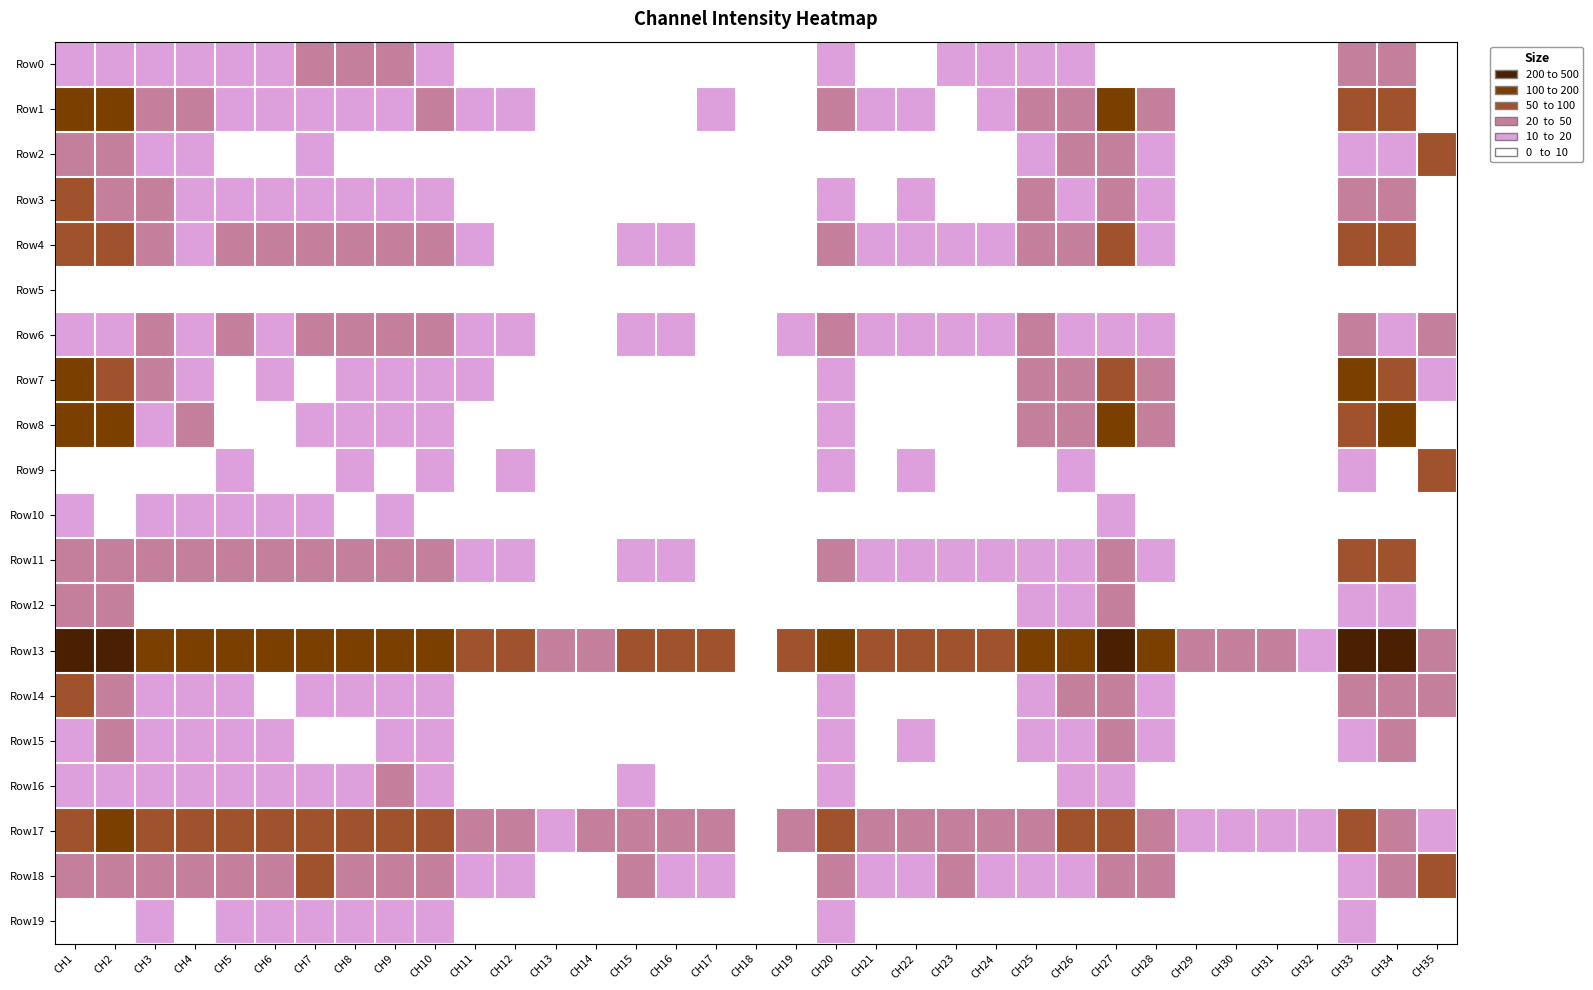

Reading left to right, list all the values displayed in this chart.

Row0: CH1=10.6	CH2=13.4	CH3=17.2	CH4=15.9	CH5=13.9	CH6=16.5	CH7=23.3	CH8=24.0	CH9=22.3	CH10=17.1	CH11=5.0	CH12=5.5	CH13=4.1	CH14=3.1	CH15=8.6	CH16=8.0	CH17=3.1	CH18=0.0	CH19=4.8	CH20=17.3	CH21=9.2	CH22=8.8	CH23=10.4	CH24=10.3	CH25=10.8	CH26=13.7	CH27=9.3	CH28=4.0	CH29=1.9	CH30=1.8	CH31=2.5	CH32=2.0	CH33=20.8	CH34=32.1	CH35=9.4
Row1: CH1=102.9	CH2=122.6	CH3=26.8	CH4=36.6	CH5=13.8	CH6=15.3	CH7=14.4	CH8=17.1	CH9=19.8	CH10=20.8	CH11=11.7	CH12=16.3	CH13=5.0	CH14=5.5	CH15=9.0	CH16=10.0	CH17=10.6	CH18=0.0	CH19=6.4	CH20=21.0	CH21=12.3	CH22=14.7	CH23=9.4	CH24=10.7	CH25=34.2	CH26=48.7	CH27=101.2	CH28=37.1	CH29=4.7	CH30=4.0	CH31=3.6	CH32=3.3	CH33=58.3	CH34=63.0	CH35=1.6
Row2: CH1=27.5	CH2=32.8	CH3=14.7	CH4=11.9	CH5=8.9	CH6=7.1	CH7=10.4	CH8=8.0	CH9=9.0	CH10=8.0	CH11=5.8	CH12=4.2	CH13=2.4	CH14=2.0	CH15=4.7	CH16=4.1	CH17=4.1	CH18=0.0	CH19=3.0	CH20=8.1	CH21=6.3	CH22=7.3	CH23=6.1	CH24=4.9	CH25=16.0	CH26=23.1	CH27=26.4	CH28=12.1	CH29=1.6	CH30=1.7	CH31=1.8	CH32=1.4	CH33=10.5	CH34=15.8	CH35=54.5
Row3: CH1=56.7	CH2=34.4	CH3=21.0	CH4=17.8	CH5=16.8	CH6=17.3	CH7=16.0	CH8=19.1	CH9=18.3	CH10=18.7	CH11=8.2	CH12=9.0	CH13=3.0	CH14=3.2	CH15=7.7	CH16=9.2	CH17=5.5	CH18=0.0	CH19=7.3	CH20=16.5	CH21=9.1	CH22=11.2	CH23=9.7	CH24=9.9	CH25=26.2	CH26=14.4	CH27=29.9	CH28=16.4	CH29=2.8	CH30=2.9	CH31=2.8	CH32=2.7	CH33=40.5	CH34=30.6	CH35=3.4
Row4: CH1=71.9	CH2=81.3	CH3=29.1	CH4=18.8	CH5=21.9	CH6=20.1	CH7=27.3	CH8=30.4	CH9=30.8	CH10=27.1	CH11=12.0	CH12=7.2	CH13=5.5	CH14=5.0	CH15=13.8	CH16=14.2	CH17=7.7	CH18=0.0	CH19=8.4	CH20=27.4	CH21=14.7	CH22=11.0	CH23=15.1	CH24=15.3	CH25=28.5	CH26=20.0	CH27=59.0	CH28=19.3	CH29=3.9	CH30=2.4	CH31=3.7	CH32=3.9	CH33=50.3	CH34=73.6	CH35=2.2
Row5: CH1=5.8	CH2=7.2	CH3=8.9	CH4=8.8	CH5=9.2	CH6=7.8	CH7=9.1	CH8=8.4	CH9=8.8	CH10=8.3	CH11=3.9	CH12=4.0	CH13=2.8	CH14=2.3	CH15=4.5	CH16=3.9	CH17=3.1	CH18=0.0	CH19=2.6	CH20=8.3	CH21=6.8	CH22=5.2	CH23=5.6	CH24=5.1	CH25=4.9	CH26=5.3	CH27=8.5	CH28=3.7	CH29=2.1	CH30=1.5	CH31=1.9	CH32=1.3	CH33=3.8	CH34=3.0	CH35=5.3
Row6: CH1=15.3	CH2=17.4	CH3=23.0	CH4=18.9	CH5=22.4	CH6=19.3	CH7=29.8	CH8=25.5	CH9=30.3	CH10=29.7	CH11=10.5	CH12=10.4	CH13=7.5	CH14=5.8	CH15=19.1	CH16=14.8	CH17=9.8	CH18=0.0	CH19=16.2	CH20=27.7	CH21=17.8	CH22=12.0	CH23=19.0	CH24=14.7	CH25=29.5	CH26=14.3	CH27=16.3	CH28=12.3	CH29=6.7	CH30=5.0	CH31=6.5	CH32=4.9	CH33=34.7	CH34=18.6	CH35=30.9
Row7: CH1=114.9	CH2=86.9	CH3=32.0	CH4=17.2	CH5=8.5	CH6=10.7	CH7=9.6	CH8=13.3	CH9=10.8	CH10=11.3	CH11=11.9	CH12=6.7	CH13=3.1	CH14=2.8	CH15=5.8	CH16=7.0	CH17=7.4	CH18=0.0	CH19=4.4	CH20=10.9	CH21=9.1	CH22=5.8	CH23=5.8	CH24=7.2	CH25=47.9	CH26=23.8	CH27=71.8	CH28=25.4	CH29=2.8	CH30=2.0	CH31=1.9	CH32=2.4	CH33=118.8	CH34=79.9	CH35=10.8
Row8: CH1=160.2	CH2=129.2	CH3=17.6	CH4=22.6	CH5=9.5	CH6=9.0	CH7=13.4	CH8=15.2	CH9=15.7	CH10=15.3	CH11=9.1	CH12=9.9	CH13=2.9	CH14=2.4	CH15=5.4	CH16=5.2	CH17=8.0	CH18=0.0	CH19=3.5	CH20=16.1	CH21=7.6	CH22=8.6	CH23=7.0	CH24=6.0	CH25=31.3	CH26=30.8	CH27=119.7	CH28=26.9	CH29=2.3	CH30=2.2	CH31=1.9	CH32=1.6	CH33=77.2	CH34=119.1	CH35=2.6
Row9: CH1=6.6	CH2=7.7	CH3=7.2	CH4=9.0	CH5=10.5	CH6=5.1	CH7=8.3	CH8=11.8	CH9=6.1	CH10=10.2	CH11=5.1	CH12=14.2	CH13=1.7	CH14=2.2	CH15=3.2	CH16=3.2	CH17=2.1	CH18=0.0	CH19=2.3	CH20=10.6	CH21=8.8	CH22=12.1	CH23=8.5	CH24=6.6	CH25=5.1	CH26=17.0	CH27=5.7	CH28=4.6	CH29=1.2	CH30=1.9	CH31=1.2	CH32=1.4	CH33=17.4	CH34=7.2	CH35=53.0
Row10: CH1=11.3	CH2=9.9	CH3=14.1	CH4=12.0	CH5=11.7	CH6=10.3	CH7=10.9	CH8=9.6	CH9=10.4	CH10=9.4	CH11=6.1	CH12=6.1	CH13=2.8	CH14=3.1	CH15=5.2	CH16=5.2	CH17=5.0	CH18=0.0	CH19=3.1	CH20=9.6	CH21=7.6	CH22=7.6	CH23=6.8	CH24=6.5	CH25=8.2	CH26=8.3	CH27=10.7	CH28=8.1	CH29=2.2	CH30=2.0	CH31=1.8	CH32=1.9	CH33=4.0	CH34=5.6	CH35=2.3
Row11: CH1=28.8	CH2=36.0	CH3=29.3	CH4=35.1	CH5=21.2	CH6=21.6	CH7=20.3	CH8=20.7	CH9=32.0	CH10=32.3	CH11=10.5	CH12=10.8	CH13=6.6	CH14=5.2	CH15=12.2	CH16=11.8	CH17=9.1	CH18=0.0	CH19=8.4	CH20=31.9	CH21=15.9	CH22=13.5	CH23=14.9	CH24=13.8	CH25=14.4	CH26=17.6	CH27=31.3	CH28=13.9	CH29=6.2	CH30=4.7	CH31=4.5	CH32=3.9	CH33=56.1	CH34=56.9	CH35=8.5
Row12: CH1=30.9	CH2=30.3	CH3=9.5	CH4=9.8	CH5=6.5	CH6=5.5	CH7=7.0	CH8=6.7	CH9=8.2	CH10=7.8	CH11=5.0	CH12=5.1	CH13=2.4	CH14=1.8	CH15=4.2	CH16=3.3	CH17=4.2	CH18=0.0	CH19=2.9	CH20=8.0	CH21=4.9	CH22=4.5	CH23=4.7	CH24=3.9	CH25=11.4	CH26=11.2	CH27=24.2	CH28=8.6	CH29=1.8	CH30=1.6	CH31=1.6	CH32=1.1	CH33=14.7	CH34=10.5	CH35=5.4
Row13: CH1=414.3	CH2=395.6	CH3=153.8	CH4=139.7	CH5=130.9	CH6=121.4	CH7=138.8	CH8=147.0	CH9=120.2	CH10=128.6	CH11=92.7	CH12=92.8	CH13=27.9	CH14=35.3	CH15=83.2	CH16=55.7	CH17=80.9	CH18=0.0	CH19=61.6	CH20=116.2	CH21=92.3	CH22=84.5	CH23=83.0	CH24=77.5	CH25=165.5	CH26=169.7	CH27=339.8	CH28=140.7	CH29=31.2	CH30=35.3	CH31=34.7	CH32=18.7	CH33=455.9	CH34=237.0	CH35=20.4
Row14: CH1=51.6	CH2=38.6	CH3=15.8	CH4=11.7	CH5=11.0	CH6=8.3	CH7=15.2	CH8=15.7	CH9=13.9	CH10=15.0	CH11=6.6	CH12=5.6	CH13=3.5	CH14=2.3	CH15=8.1	CH16=7.3	CH17=5.0	CH18=0.0	CH19=3.7	CH20=12.0	CH21=8.0	CH22=5.8	CH23=8.7	CH24=6.4	CH25=19.1	CH26=21.2	CH27=40.9	CH28=12.7	CH29=2.6	CH30=1.9	CH31=3.0	CH32=1.8	CH33=39.5	CH34=22.3	CH35=24.1
Row15: CH1=19.0	CH2=33.5	CH3=17.9	CH4=17.9	CH5=12.7	CH6=10.2	CH7=9.6	CH8=9.6	CH9=11.7	CH10=11.3	CH11=7.3	CH12=8.0	CH13=3.0	CH14=3.0	CH15=4.9	CH16=4.5	CH17=5.3	CH18=0.0	CH19=3.0	CH20=11.3	CH21=9.3	CH22=11.4	CH23=6.7	CH24=8.1	CH25=11.0	CH26=17.8	CH27=23.1	CH28=11.9	CH29=2.6	CH30=2.0	CH31=1.7	CH32=1.6	CH33=11.0	CH34=20.9	CH35=7.8
Row16: CH1=15.3	CH2=15.9	CH3=11.1	CH4=12.9	CH5=11.2	CH6=12.7	CH7=17.6	CH8=15.5	CH9=21.2	CH10=18.3	CH11=4.1	CH12=5.6	CH13=3.5	CH14=3.8	CH15=10.4	CH16=7.5	CH17=3.2	CH18=0.0	CH19=5.1	CH20=19.2	CH21=7.0	CH22=7.9	CH23=9.1	CH24=8.5	CH25=9.4	CH26=10.4	CH27=12.2	CH28=5.0	CH29=1.9	CH30=1.8	CH31=2.5	CH32=2.3	CH33=3.6	CH34=6.7	CH35=2.3
Row17: CH1=84.5	CH2=104.0	CH3=59.8	CH4=58.7	CH5=64.6	CH6=60.8	CH7=63.3	CH8=55.4	CH9=63.8	CH10=57.6	CH11=25.5	CH12=32.1	CH13=19.2	CH14=22.1	CH15=41.0	CH16=31.0	CH17=20.8	CH18=0.0	CH19=27.5	CH20=60.0	CH21=38.3	CH22=38.8	CH23=44.9	CH24=42.7	CH25=41.1	CH26=51.0	CH27=73.6	CH28=39.7	CH29=11.1	CH30=11.8	CH31=16.4	CH32=14.6	CH33=59.3	CH34=44.3	CH35=13.8
Row18: CH1=34.5	CH2=41.5	CH3=27.2	CH4=20.3	CH5=44.2	CH6=27.7	CH7=54.4	CH8=34.6	CH9=34.6	CH10=29.9	CH11=11.4	CH12=10.6	CH13=8.9	CH14=5.0	CH15=20.8	CH16=14.4	CH17=17.1	CH18=0.0	CH19=9.2	CH20=30.1	CH21=19.9	CH22=12.7	CH23=35.9	CH24=19.6	CH25=16.9	CH26=19.6	CH27=32.2	CH28=24.7	CH29=4.7	CH30=5.2	CH31=6.5	CH32=4.4	CH33=14.2	CH34=20.3	CH35=54.5
Row19: CH1=6.6	CH2=4.9	CH3=12.7	CH4=9.6	CH5=10.9	CH6=11.8	CH7=11.1	CH8=12.0	CH9=11.9	CH10=12.4	CH11=5.4	CH12=6.0	CH13=4.0	CH14=3.7	CH15=6.2	CH16=7.3	CH17=3.6	CH18=0.0	CH19=4.6	CH20=11.5	CH21=7.0	CH22=7.1	CH23=7.7	CH24=7.7	CH25=5.5	CH26=3.6	CH27=2.9	CH28=4.2	CH29=2.5	CH30=2.5	CH31=3.0	CH32=2.3	CH33=11.7	CH34=6.3	CH35=9.8